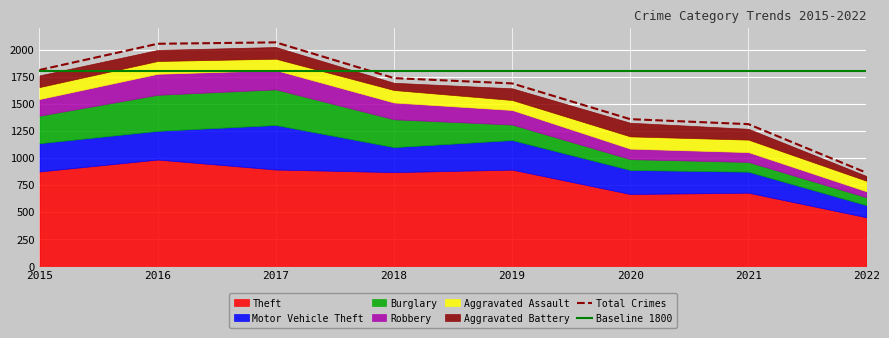

Where do Aggravated Battery and Robbery first cross each other?

2019 and 2020